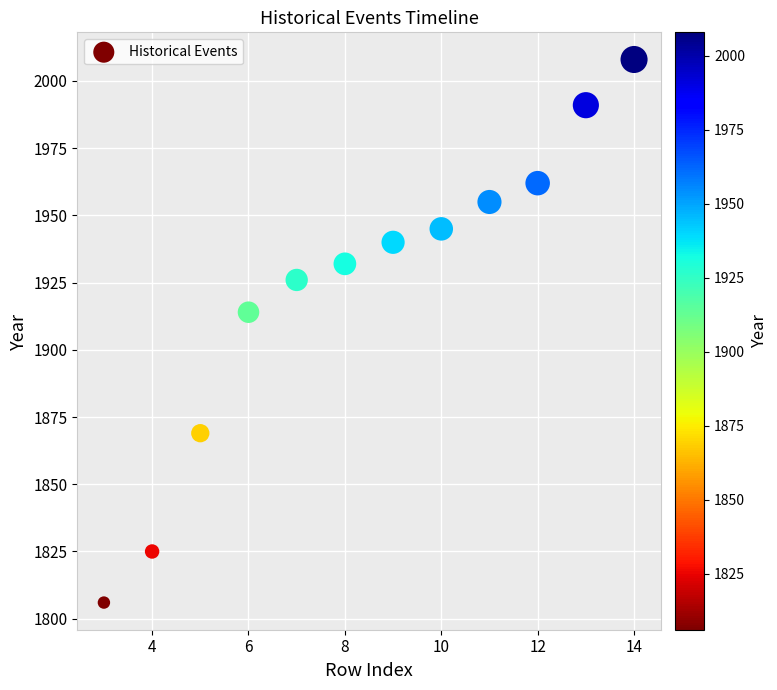

What Y value in the scatter plot is closest to 1907?

1914